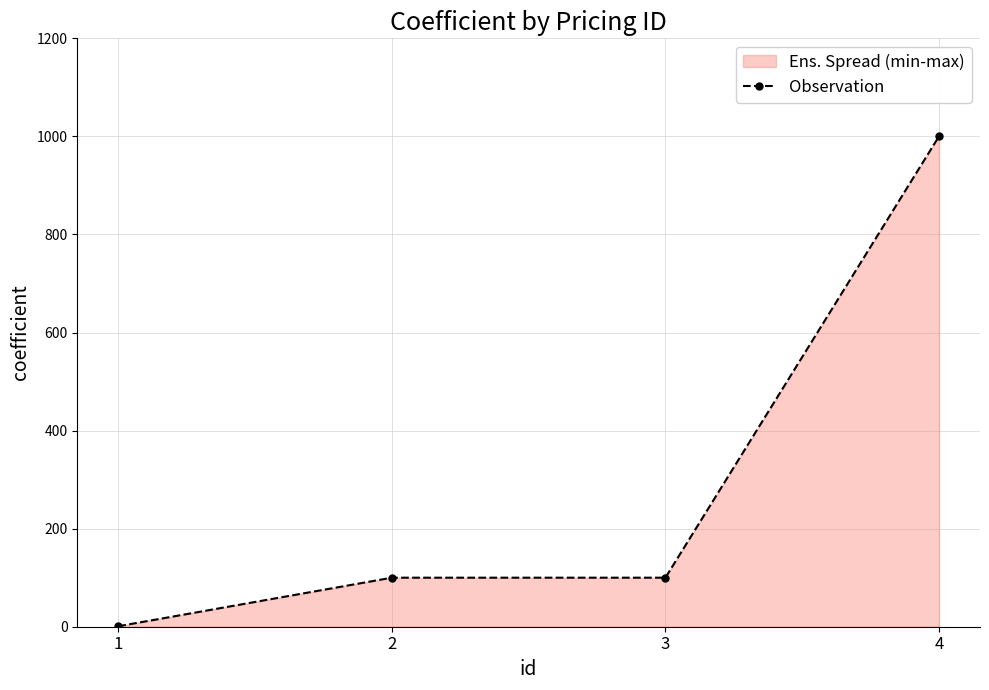

What is the greatest value displayed?

1000